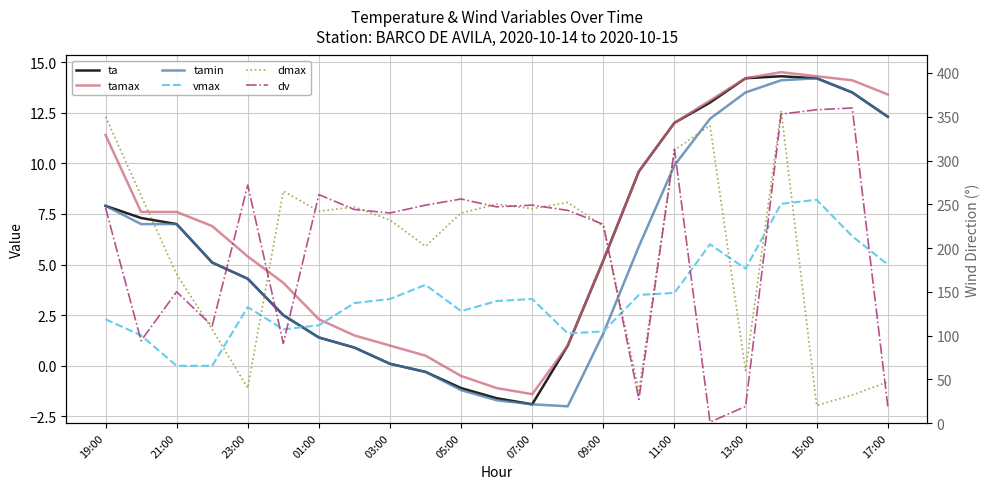

Does the chart have visible grid lines?

Yes